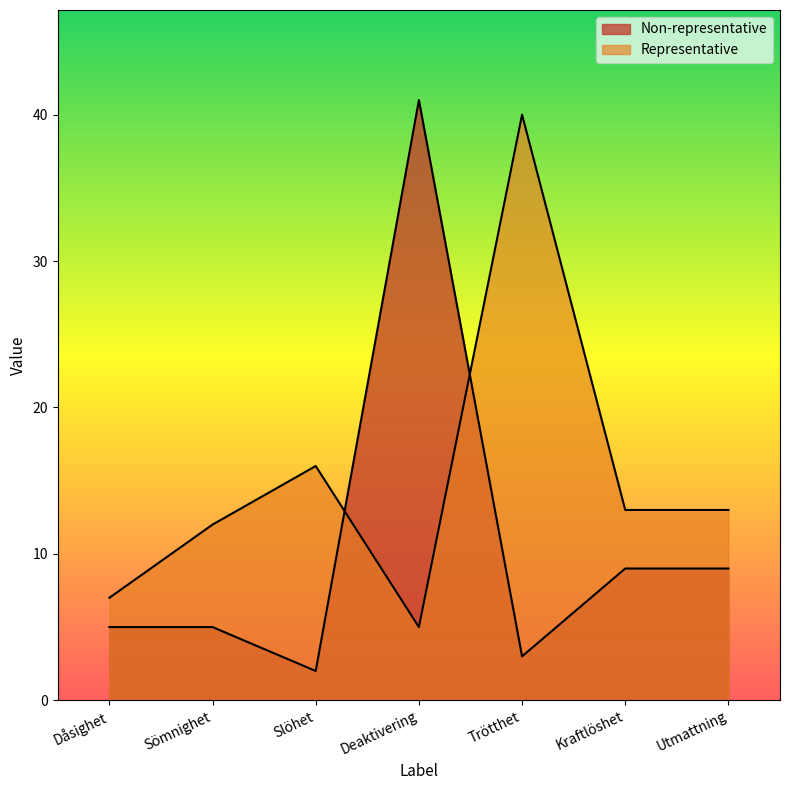

What position from the right is Utmattning?

1